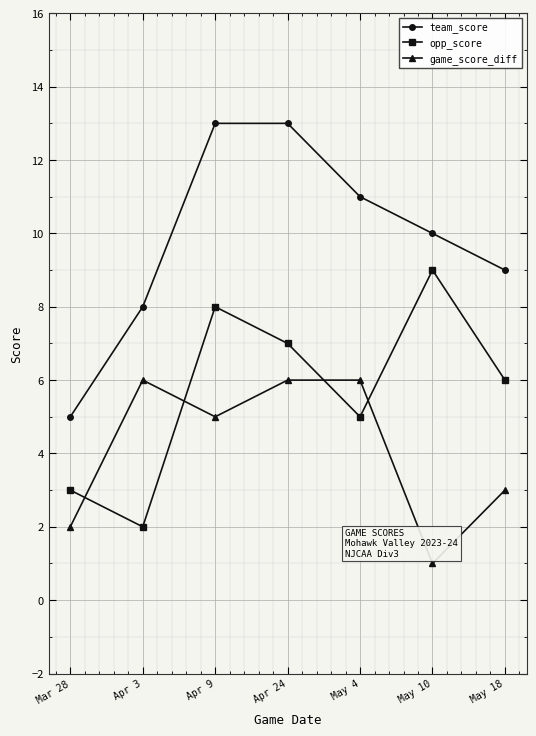

Count the number of data series in this chart.

3